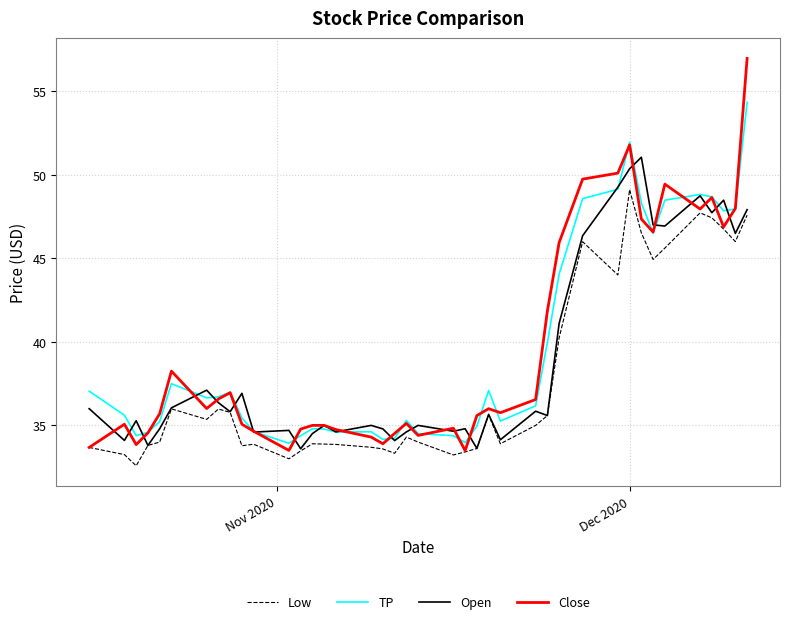

Is this an area chart (filled region under the line)?

No